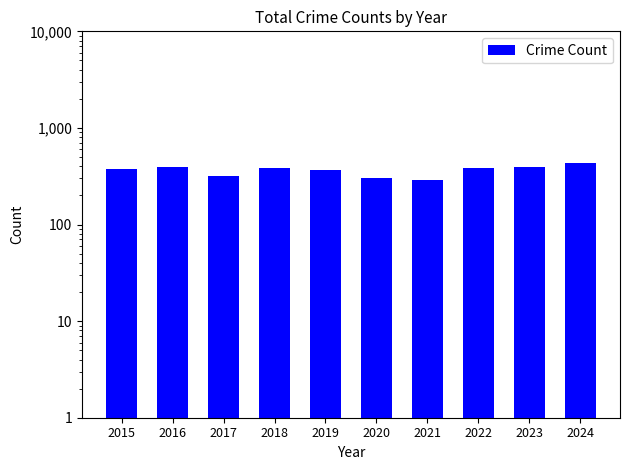

What is the average value?

364